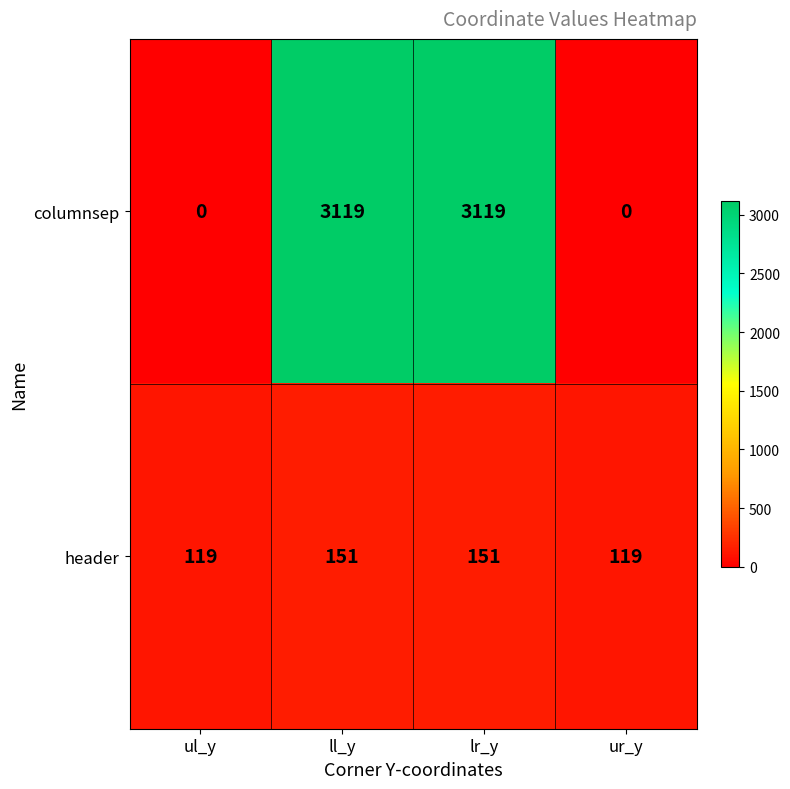

What is the total value across all series at lr_y?

3270